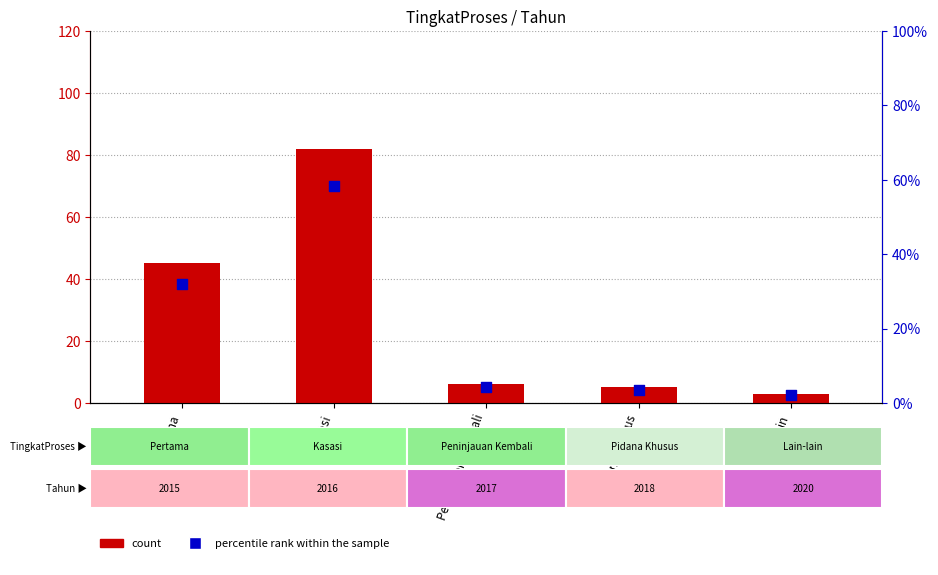

At which category is the sum across all series the highest?

Kasasi